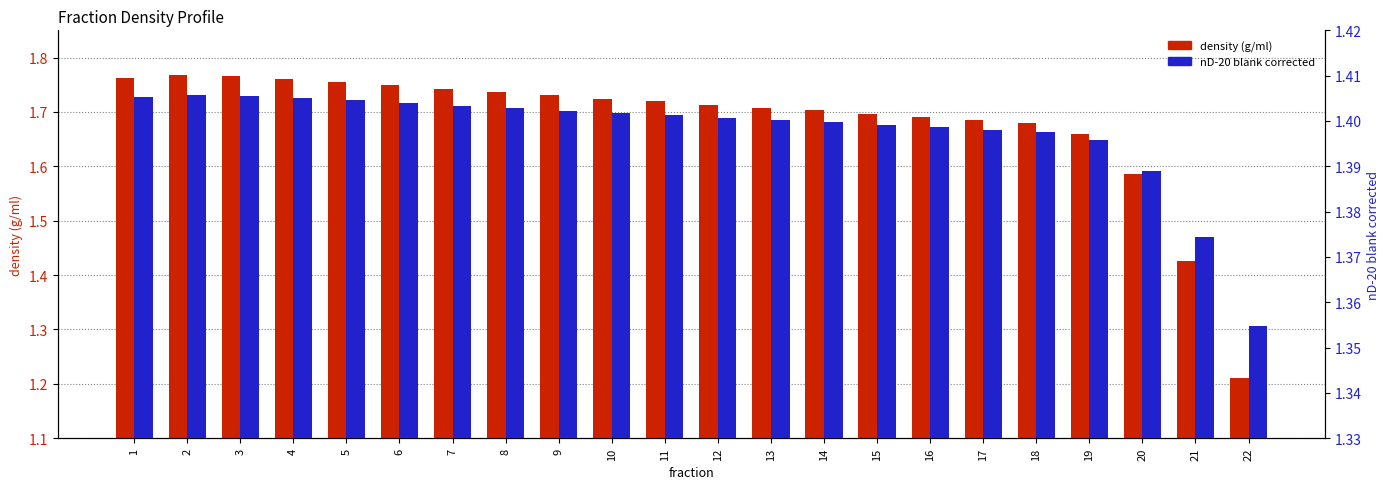

Between 1 and 8, which is larger?

1